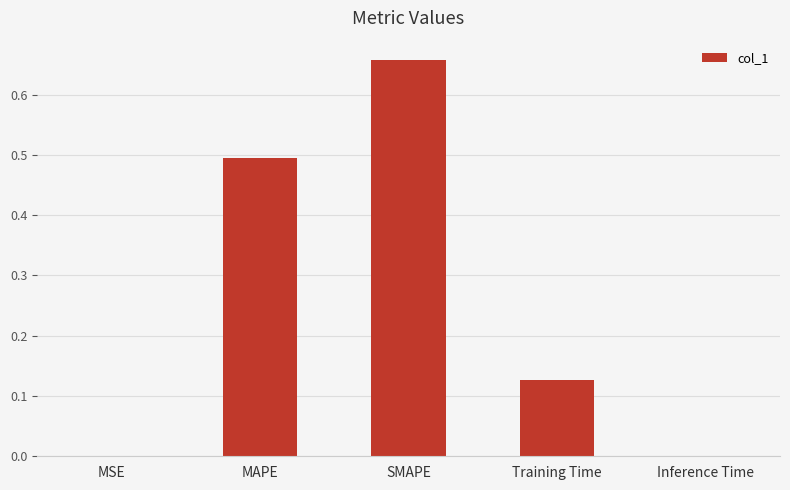

What value does the data have at MAPE?

0.5